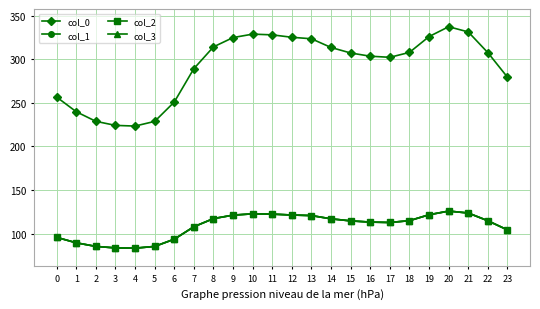

True or false: col_2 has more than 2 points higher than both neighbors.

False